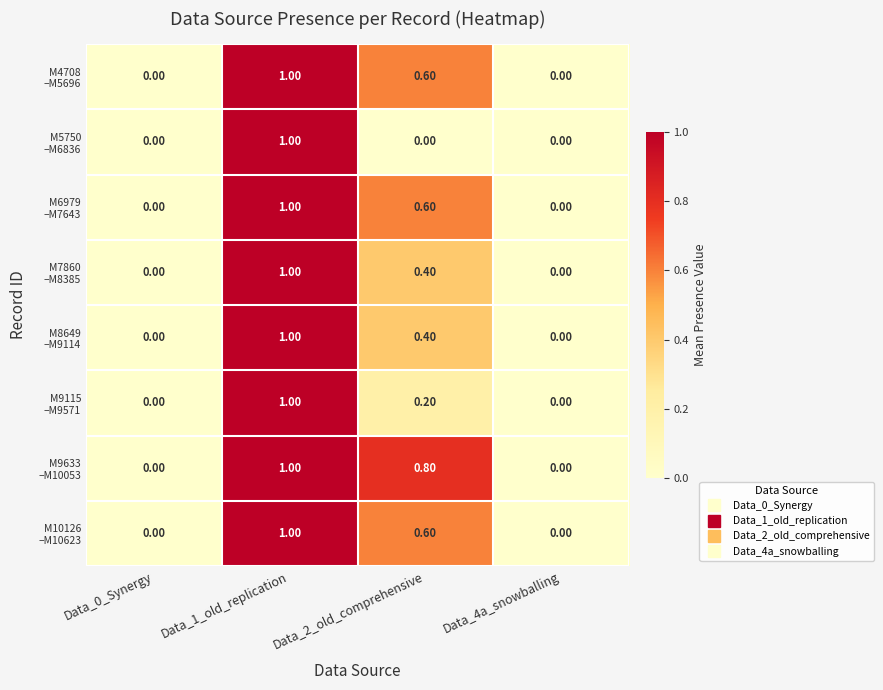

What is the total value across all series at Data_2_old_comprehensive?

3.6